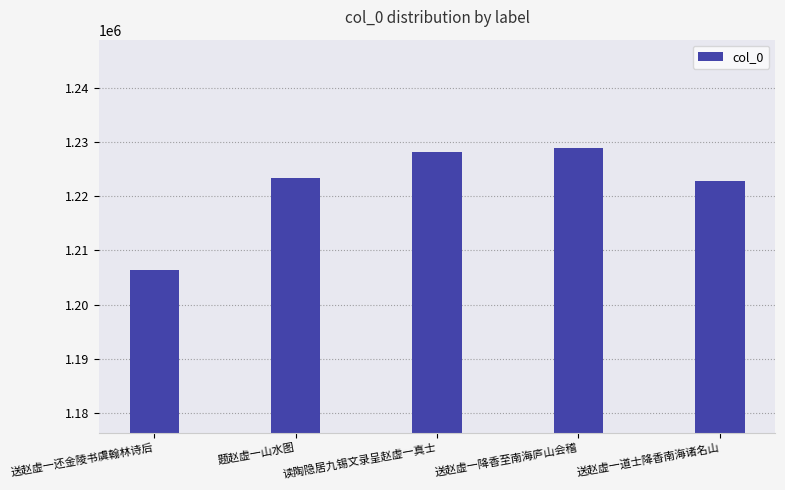

What is the difference between the maximum and minimum values?

22537